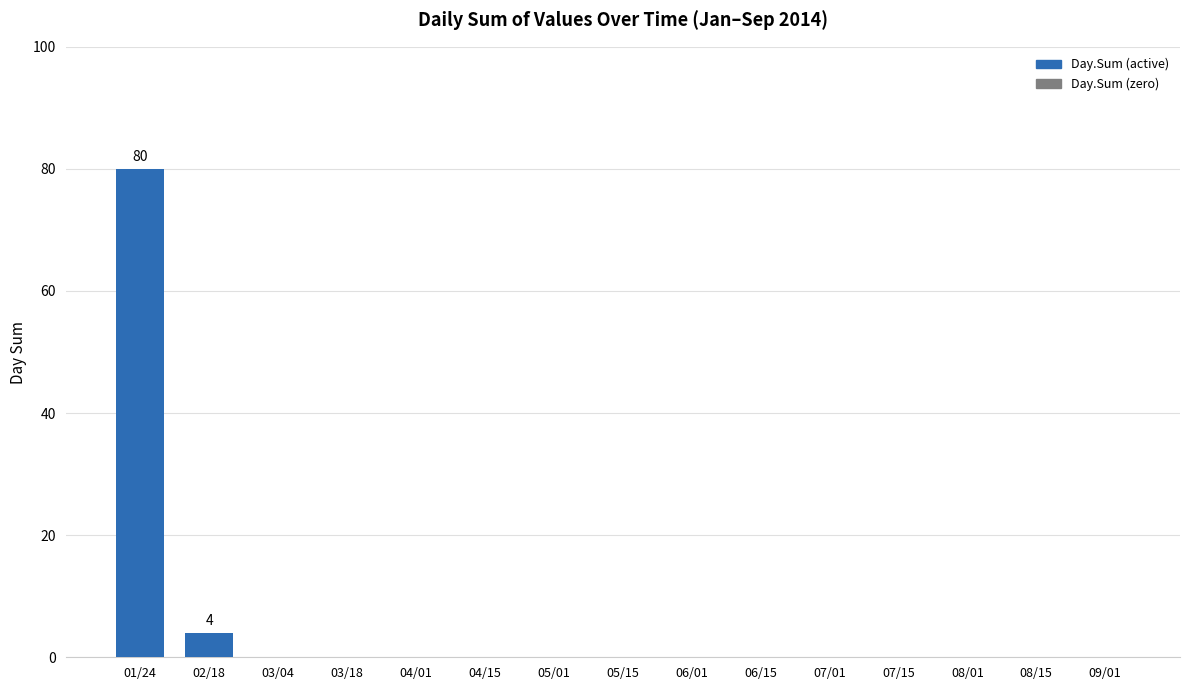

Count the number of data series in this chart.

1